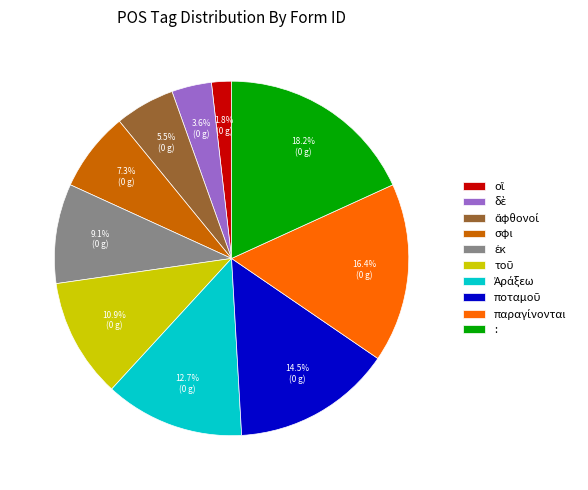

True or false: : accounts for 18% of the total.

True